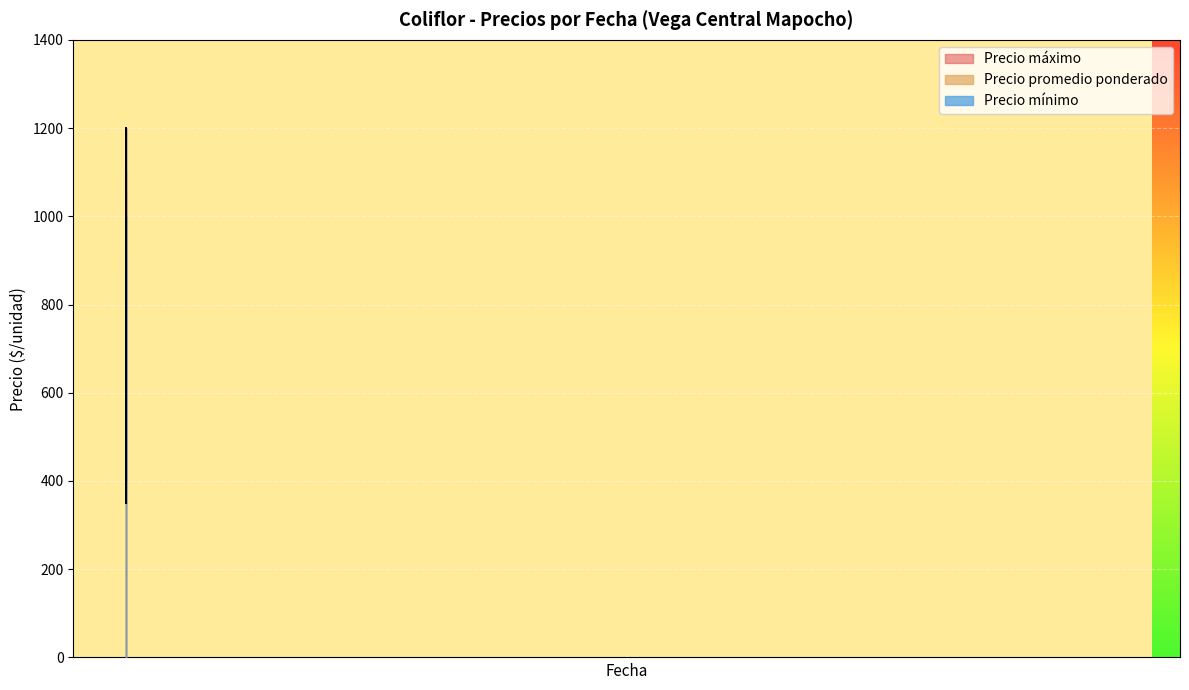

The Precio maximo series shows 1011 at 2021-06-08. True or false?

False